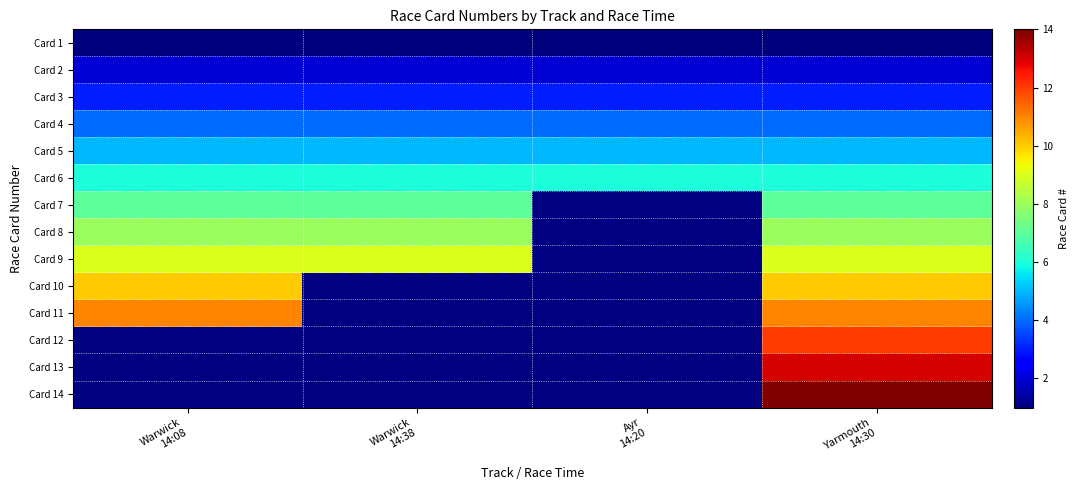

Reading right to left, transcribe all the data shown in this chart.

Card 1: Yarmouth
14:30=1	Ayr
14:20=1	Warwick
14:38=1	Warwick
14:08=1
Card 2: Yarmouth
14:30=2	Ayr
14:20=2	Warwick
14:38=2	Warwick
14:08=2
Card 3: Yarmouth
14:30=3	Ayr
14:20=3	Warwick
14:38=3	Warwick
14:08=3
Card 4: Yarmouth
14:30=4	Ayr
14:20=4	Warwick
14:38=4	Warwick
14:08=4
Card 5: Yarmouth
14:30=5	Ayr
14:20=5	Warwick
14:38=5	Warwick
14:08=5
Card 6: Yarmouth
14:30=6	Ayr
14:20=6	Warwick
14:38=6	Warwick
14:08=6
Card 7: Yarmouth
14:30=7	Ayr
14:20=0	Warwick
14:38=7	Warwick
14:08=7
Card 8: Yarmouth
14:30=8	Ayr
14:20=0	Warwick
14:38=8	Warwick
14:08=8
Card 9: Yarmouth
14:30=9	Ayr
14:20=0	Warwick
14:38=9	Warwick
14:08=9
Card 10: Yarmouth
14:30=10	Ayr
14:20=0	Warwick
14:38=0	Warwick
14:08=10
Card 11: Yarmouth
14:30=11	Ayr
14:20=0	Warwick
14:38=0	Warwick
14:08=11
Card 12: Yarmouth
14:30=12	Ayr
14:20=0	Warwick
14:38=0	Warwick
14:08=0
Card 13: Yarmouth
14:30=13	Ayr
14:20=0	Warwick
14:38=0	Warwick
14:08=0
Card 14: Yarmouth
14:30=14	Ayr
14:20=0	Warwick
14:38=0	Warwick
14:08=0